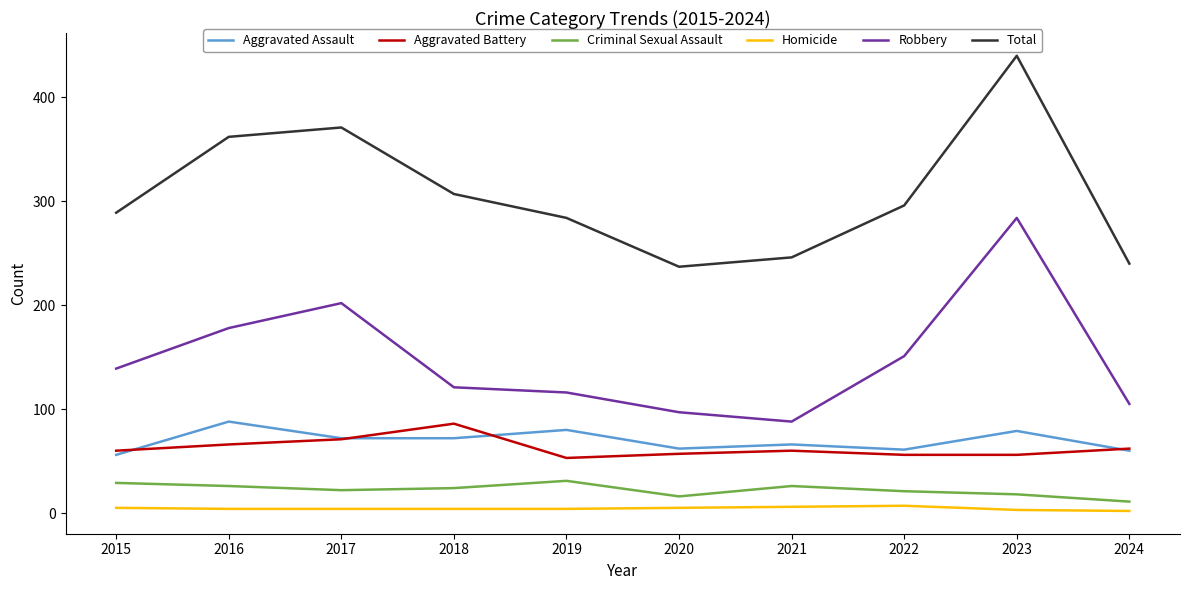

What is the sum of all Aggravated Battery values?

627